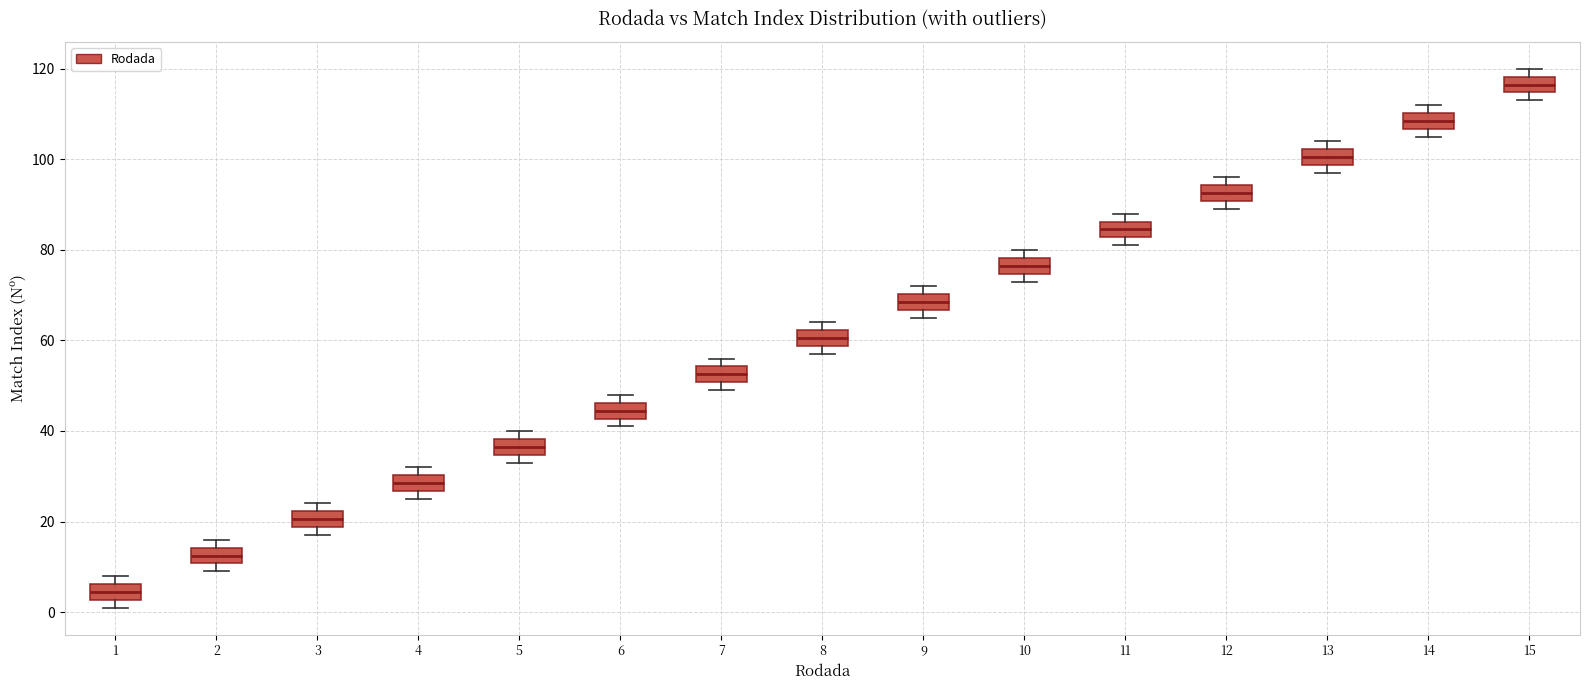

Reading left to right, transcribe this box plot: for each box, give where its median line is, the range the box spans, and where its two whiskers end, as read against the y-axis. The values are not printed on the chart, so give them approximately, as read against the axis.

1: median 4, box 2 to 6, whiskers 2 (just below the box's lower edge) to 8
2: median 12, box 10 to 14, whiskers 10 (just below the box's lower edge) to 16
3: median 20, box 18 to 22, whiskers 18 (just below the box's lower edge) to 24
4: median 28, box 26 to 30, whiskers 26 (just below the box's lower edge) to 32
5: median 36, box 34 to 38, whiskers 34 (just below the box's lower edge) to 40
6: median 44, box 42 to 46, whiskers 42 (just below the box's lower edge) to 48
7: median 52, box 50 to 54, whiskers 50 (just below the box's lower edge) to 56
8: median 60, box 58 to 62, whiskers 58 (just below the box's lower edge) to 64
9: median 68, box 66 to 70, whiskers 66 (just below the box's lower edge) to 72
10: median 76, box 74 to 78, whiskers 74 (just below the box's lower edge) to 80
11: median 84, box 82 to 86, whiskers 82 (just below the box's lower edge) to 88
12: median 92, box 90 to 94, whiskers 90 (just below the box's lower edge) to 96
13: median 100, box 98 to 102, whiskers 98 (just below the box's lower edge) to 104
14: median 108, box 106 to 110, whiskers 106 (just below the box's lower edge) to 112
15: median 116, box 114 to 118, whiskers 114 (just below the box's lower edge) to 120